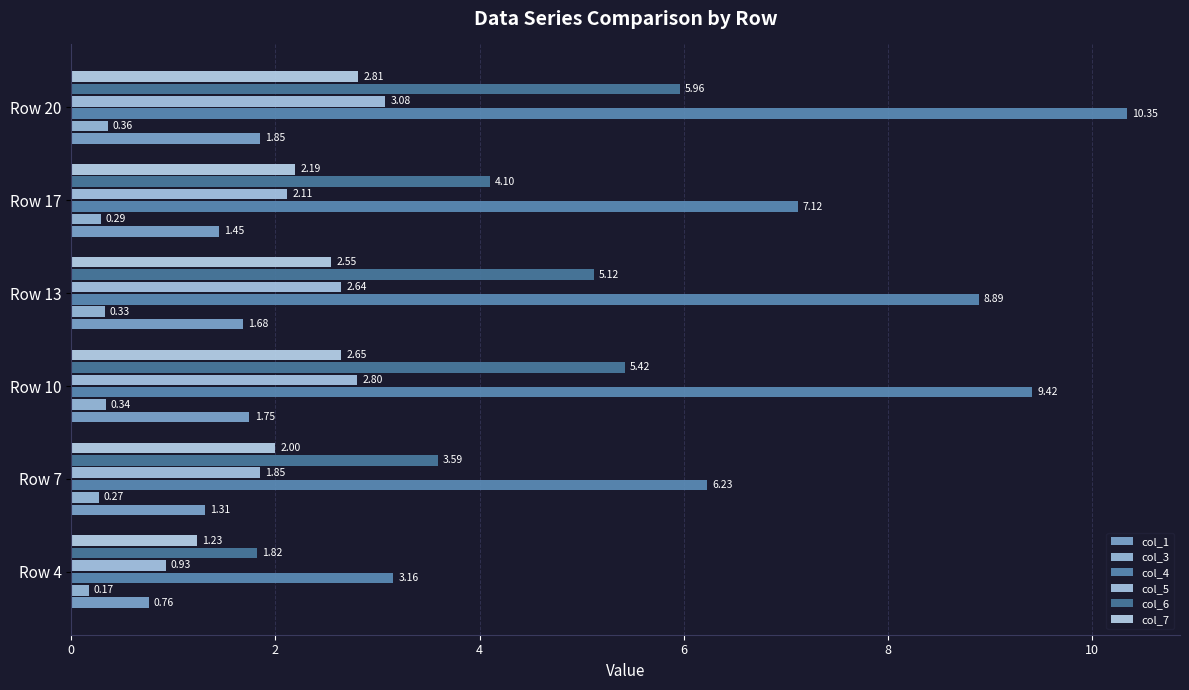

How many data points in col_4 are above 8?

3